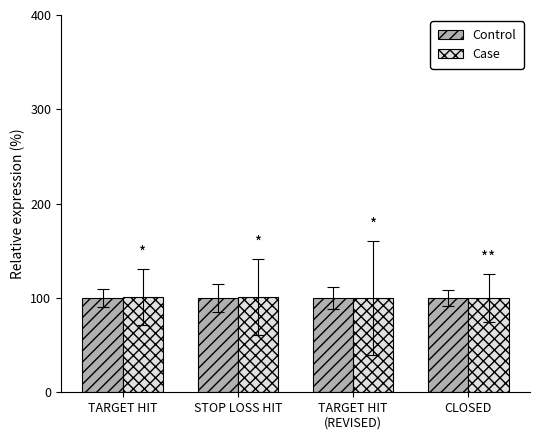

What are all the series names shown in the legend?

Control, Case